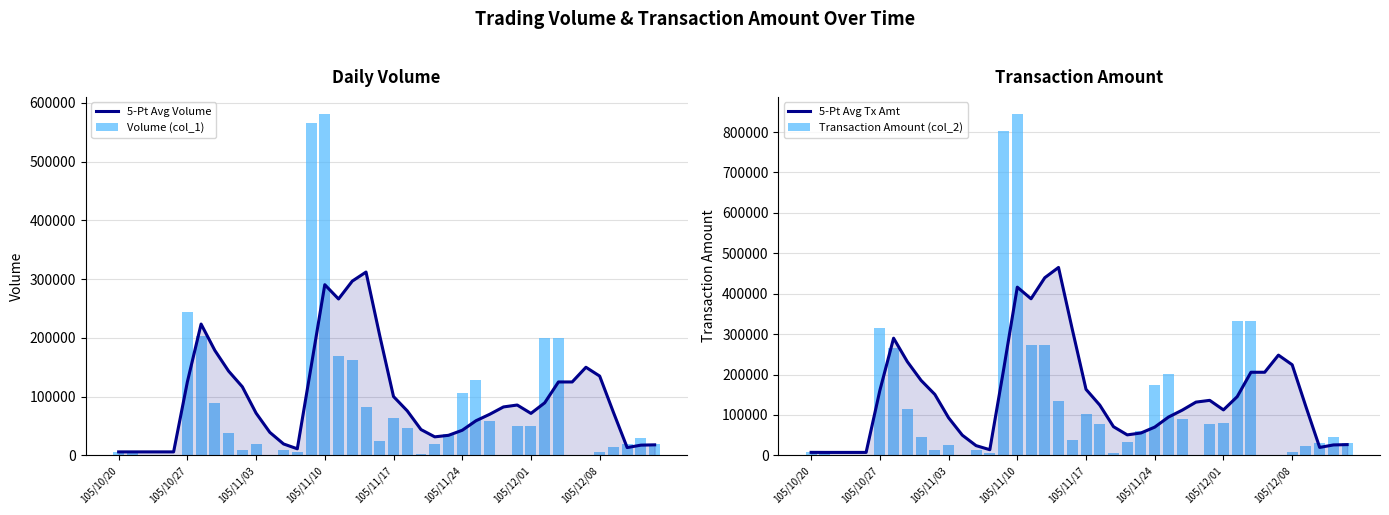

Which has a higher value, 8 or 39?

8